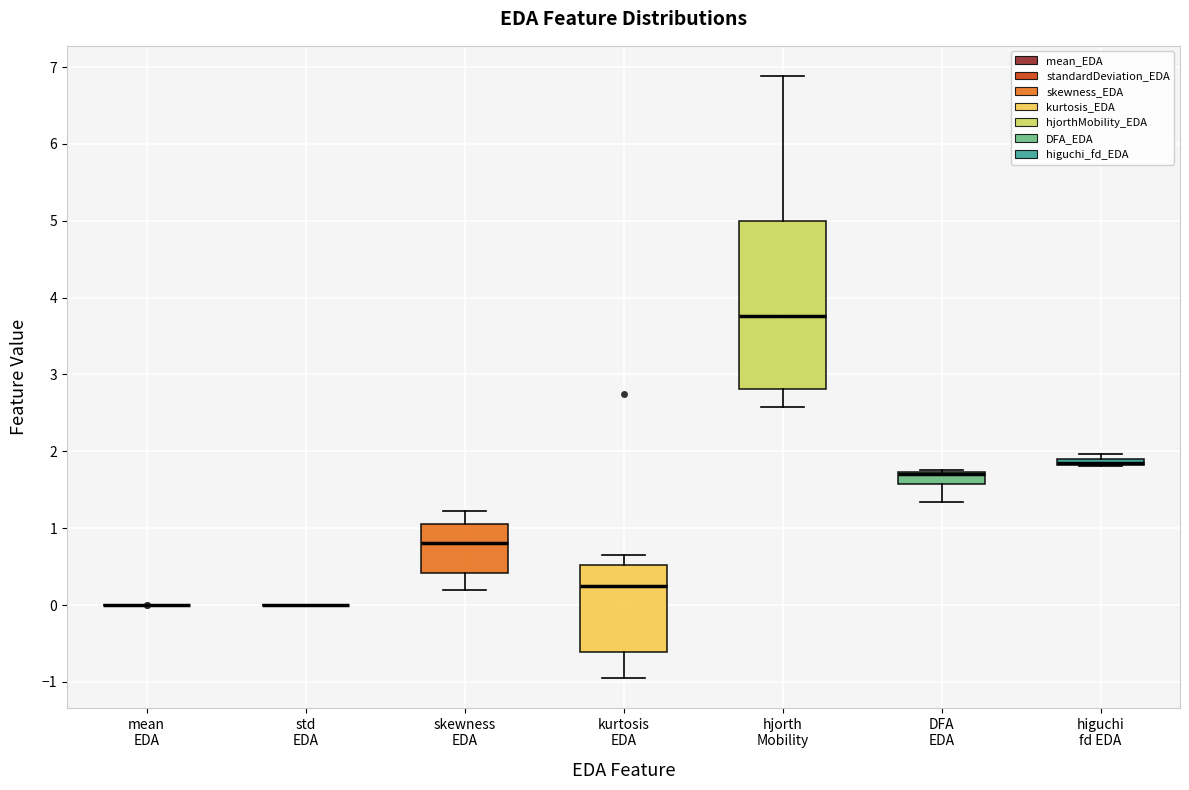

Which box is the tallest, from its lower edge to its upper edge?

hjorth Mobility